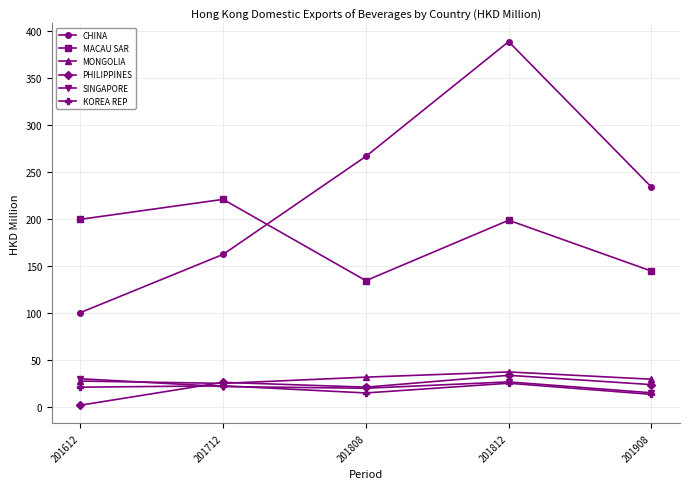

At which label does CHINA reach its peak?

201812